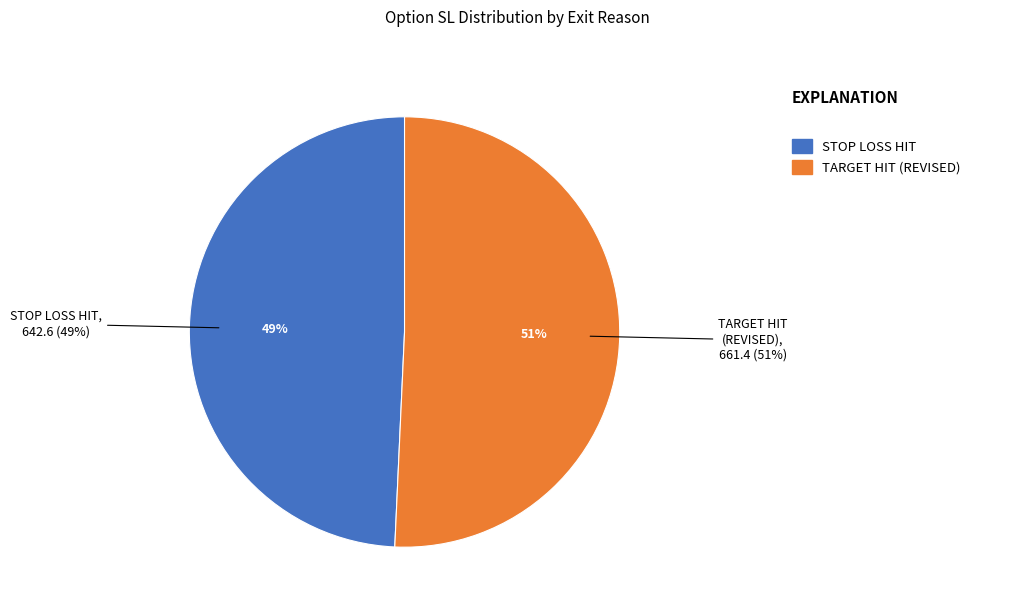

Does any single category account for the majority?

No